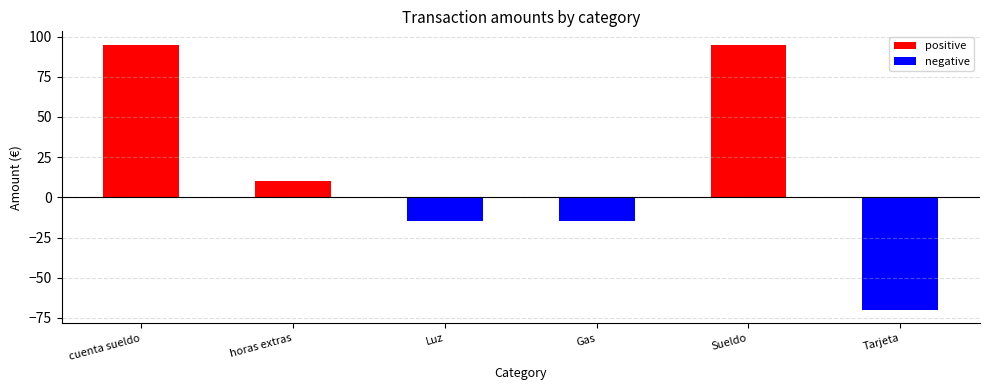

The positive series shows 95 at cuenta sueldo. True or false?

True